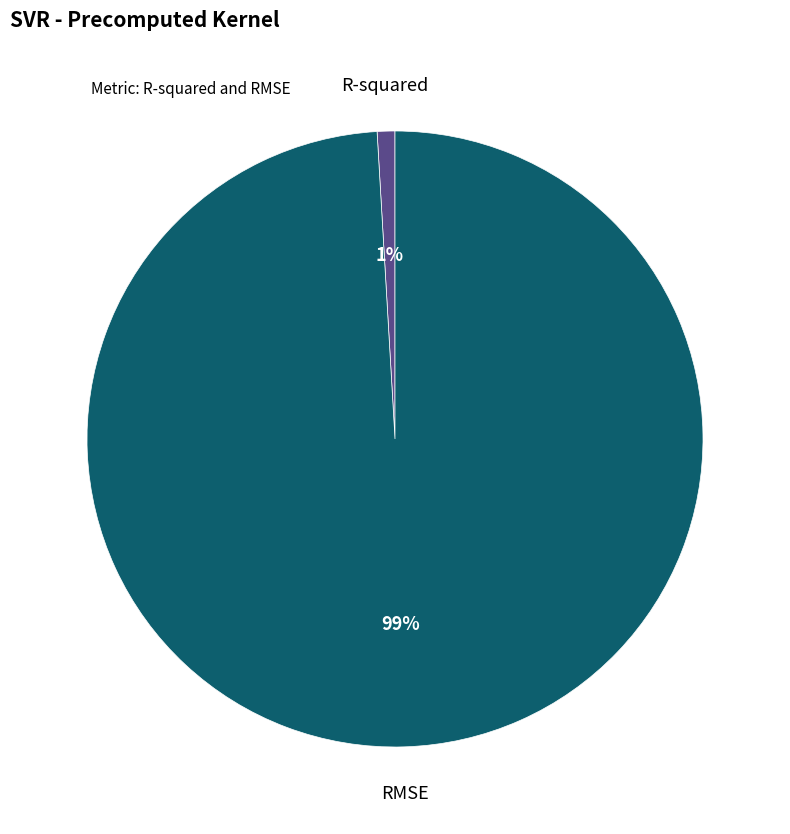

Which category accounts for the majority?

RMSE